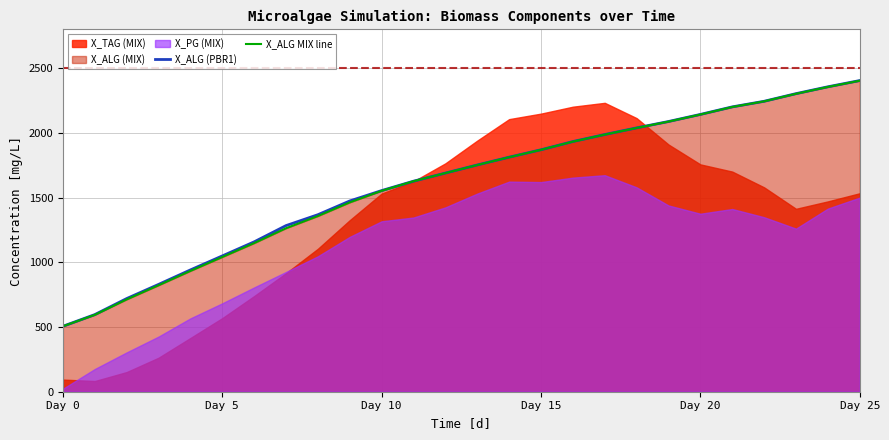

Is the value of X_ALG MIX line at 9 greater than the value of X_ALG (PBR1) at 18?

No